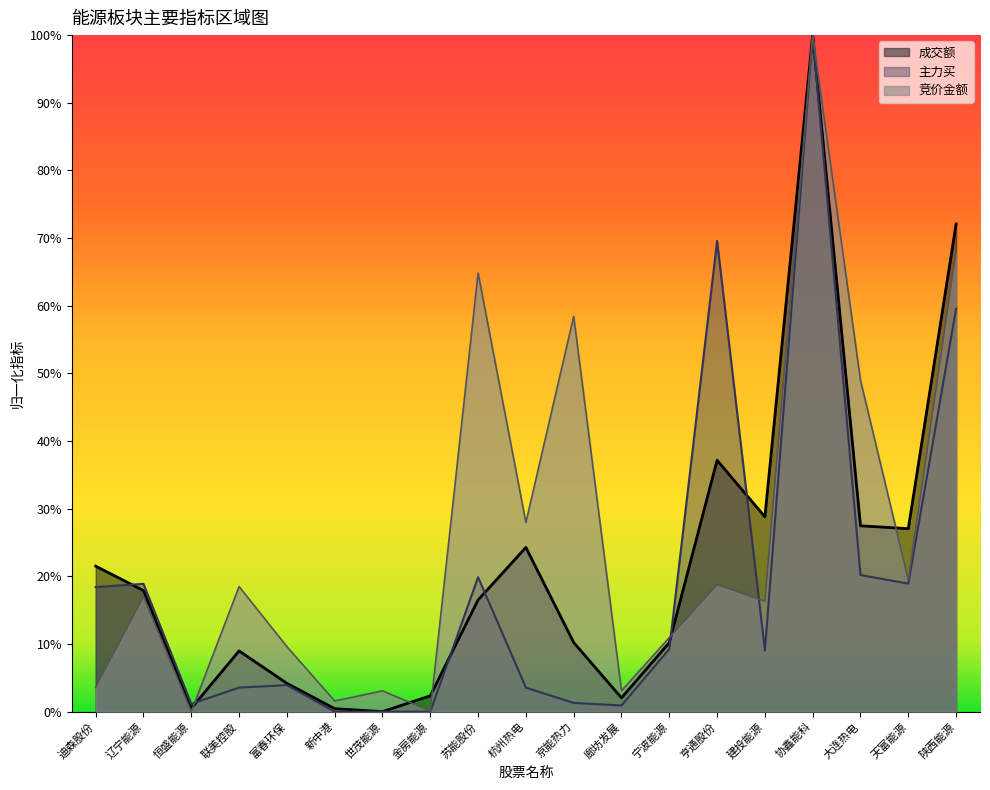

Rank the series at 新中港 from highest to lowest value.

竞价金额, 成交额, 主力买